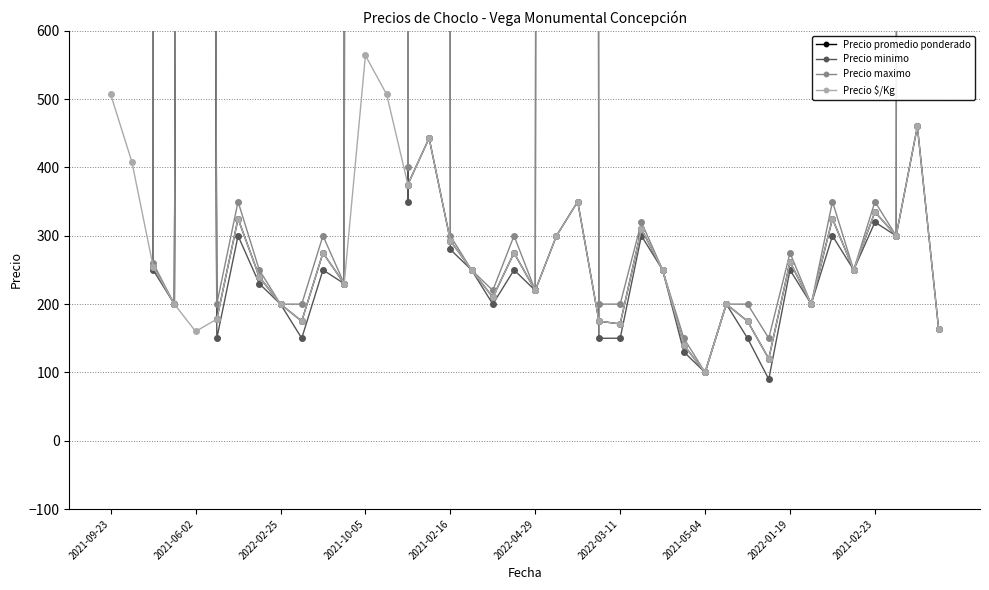

In Precio promedio ponderado, how many points are higher than both neighbors (excluding endpoints)?

13